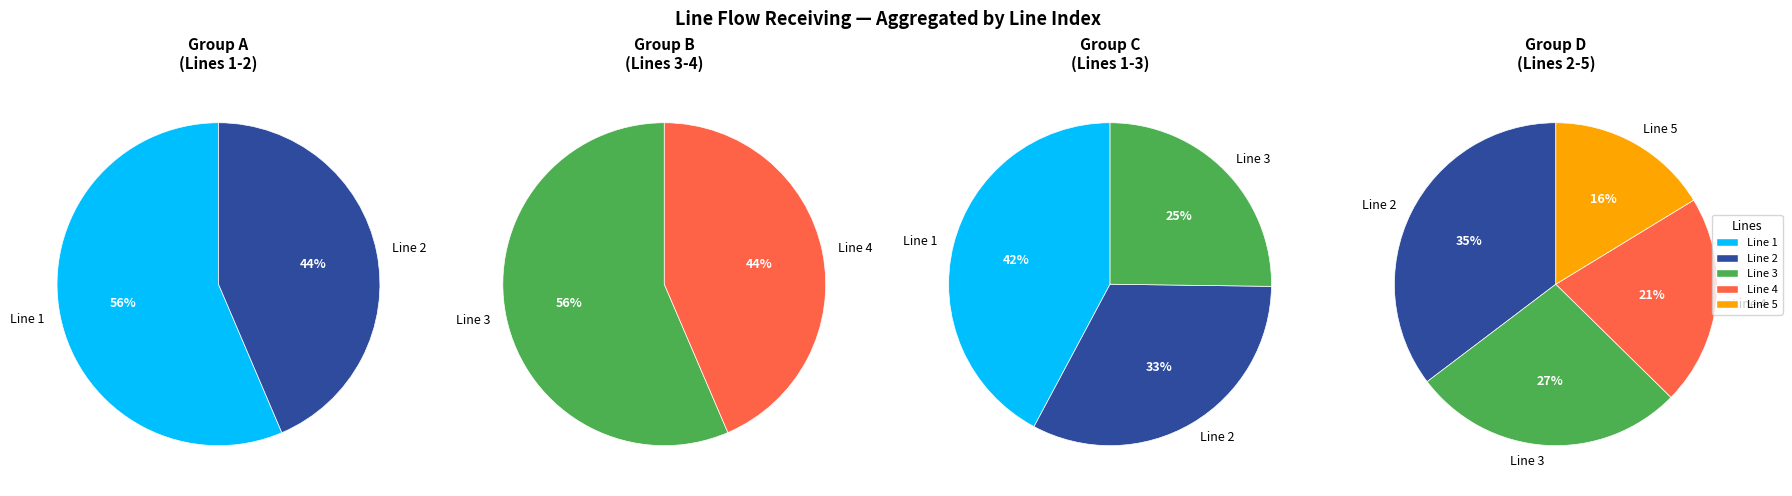

Which slice is the smallest?

Line 5